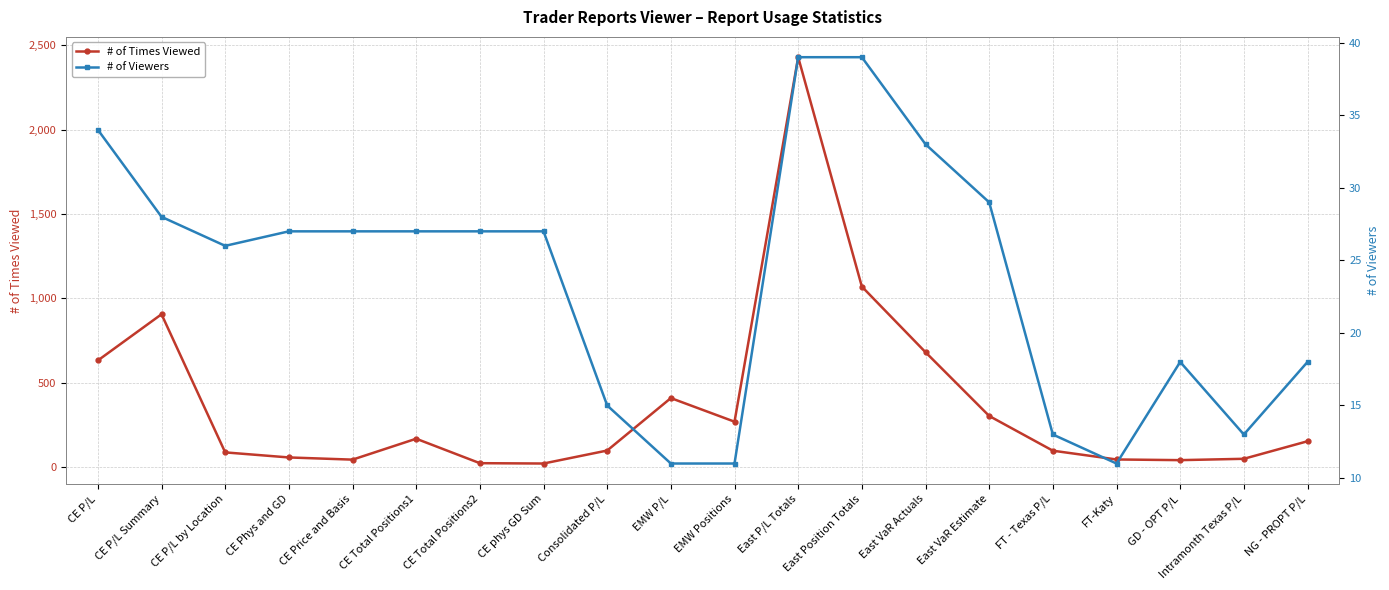

Rank the series at EMW P/L from highest to lowest value.

# of Times Viewed, # of Viewers